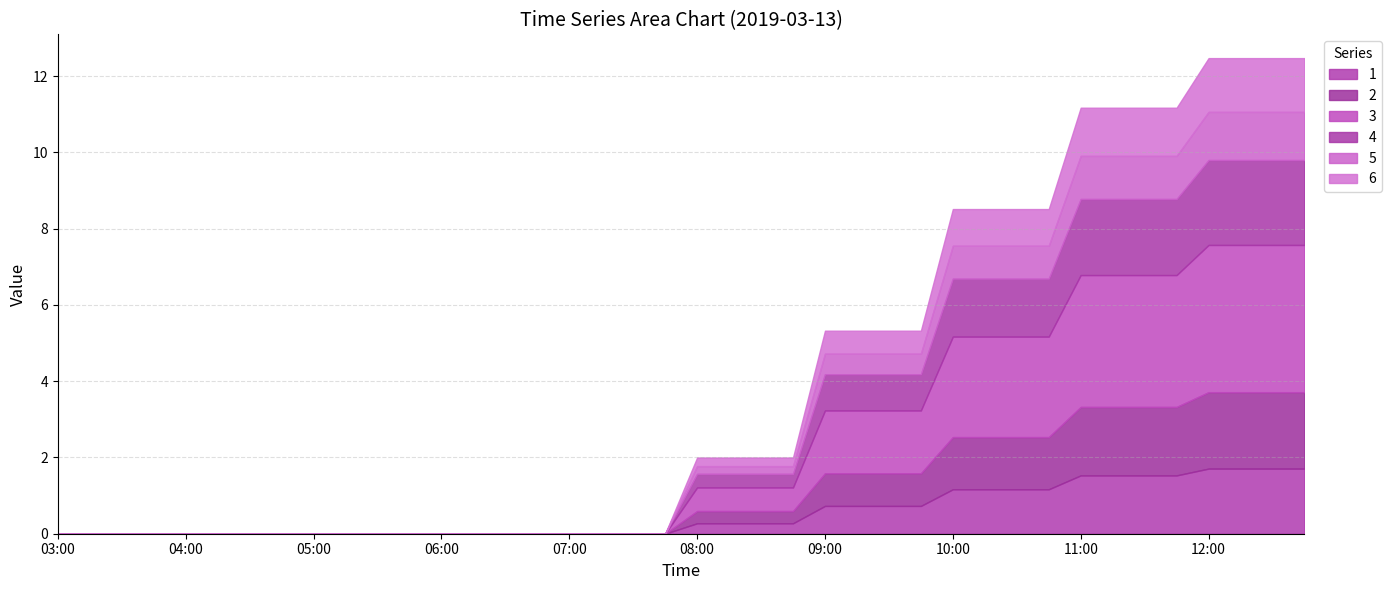

Which series has the largest total across all categories?

3